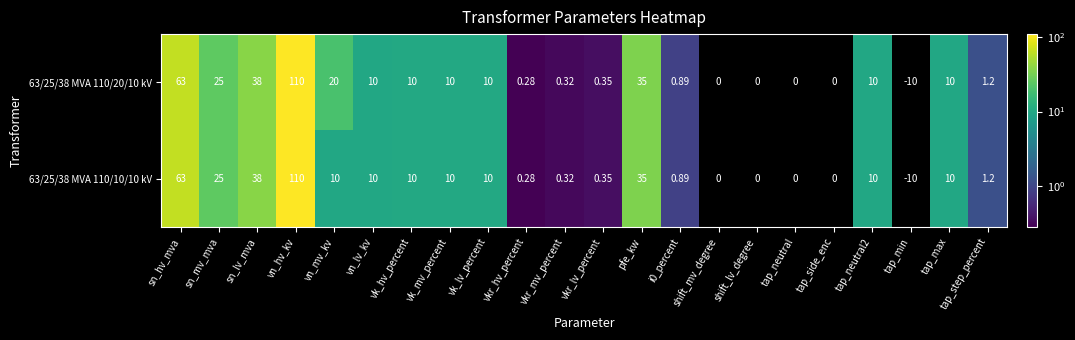

Where is 63/25/38 MVA 110/20/10 kV nearest to the value 50?

sn_lv_mva